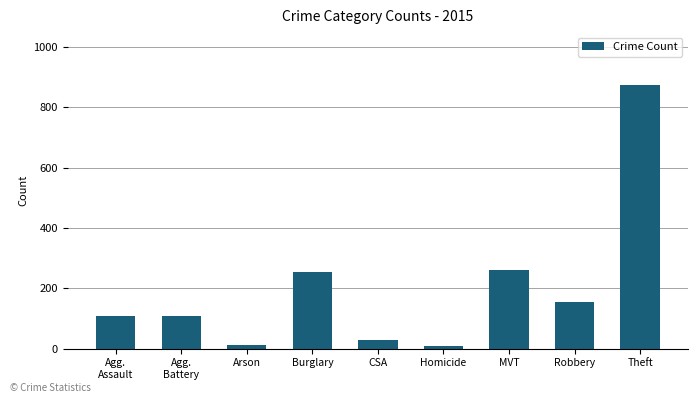

Which has a higher value, Arson or Theft?

Theft